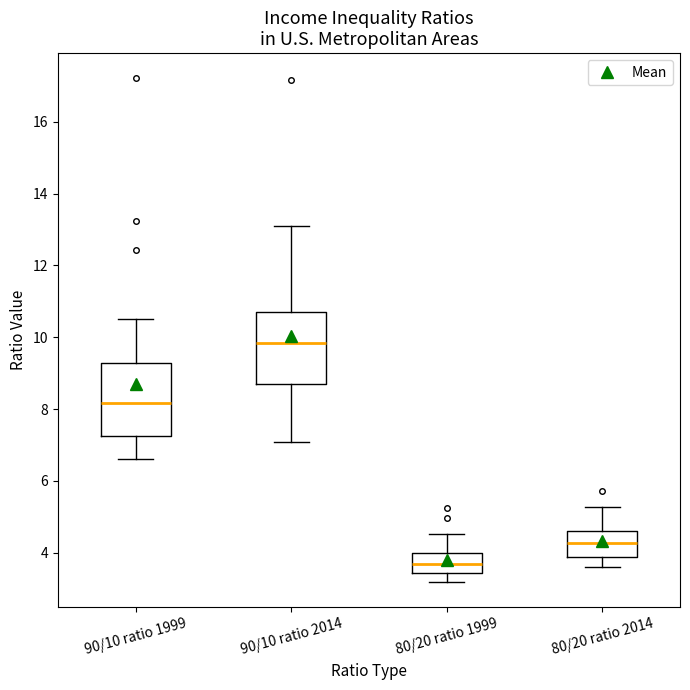

Which box's median line is the lowest?

80/20 ratio 1999